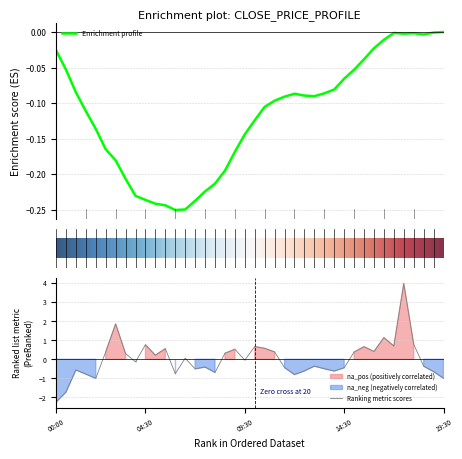

Which category has the highest value across all series?

35